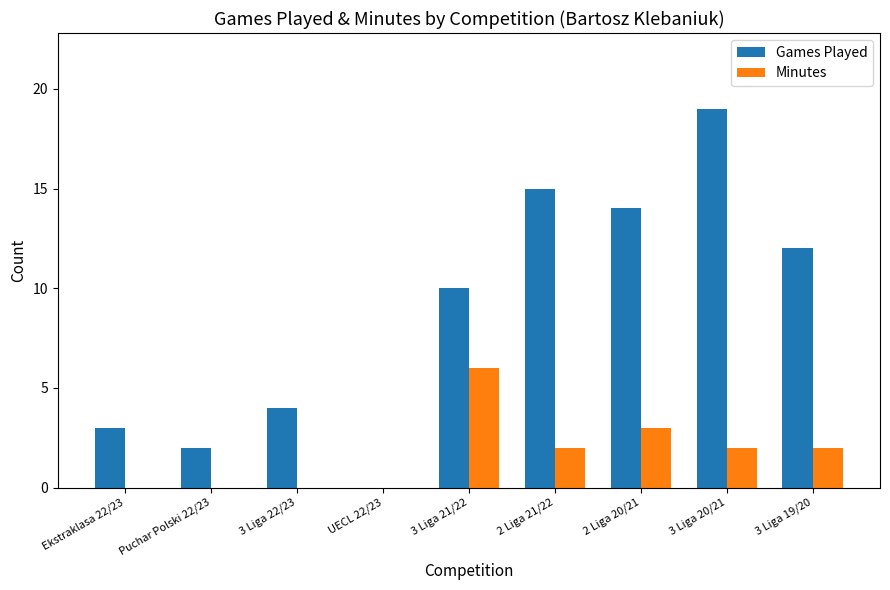

Reading left to right, what are all the values shown in this chart?

Games Played: Ekstraklasa 22/23=3	Puchar Polski 22/23=2	3 Liga 22/23=4	UECL 22/23=0	3 Liga 21/22=10	2 Liga 21/22=15	2 Liga 20/21=14	3 Liga 20/21=19	3 Liga 19/20=12
Minutes: Ekstraklasa 22/23=0	Puchar Polski 22/23=0	3 Liga 22/23=0	UECL 22/23=0	3 Liga 21/22=6	2 Liga 21/22=2	2 Liga 20/21=3	3 Liga 20/21=2	3 Liga 19/20=2